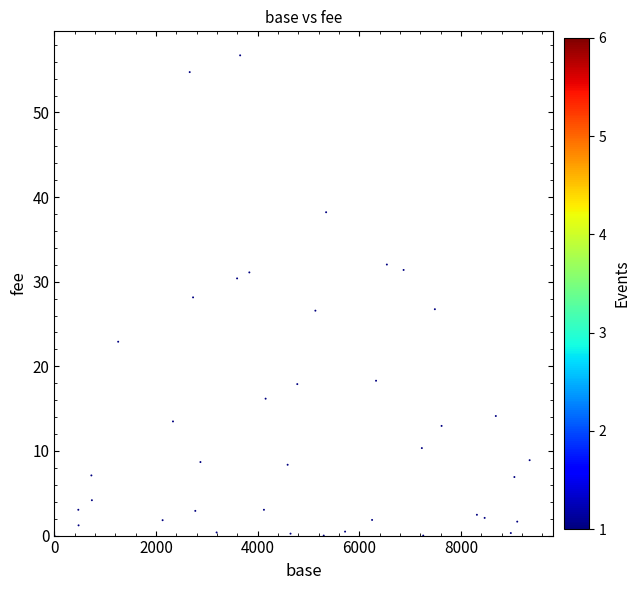

What is the range of X values (max minus min)?

9347.0